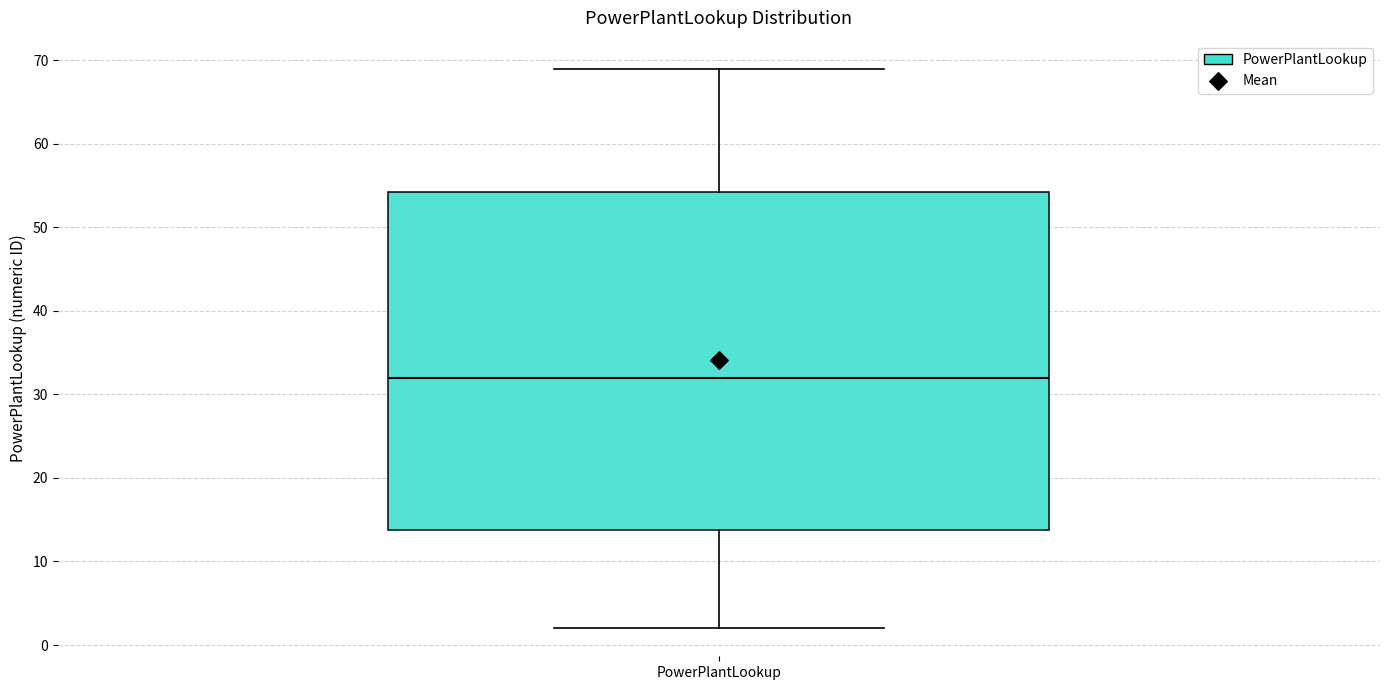

Where does the upper whisker of the box for PowerPlantLookup end on the y-axis? The values are not printed on the chart, so give them approximately, as read against the axis.

69